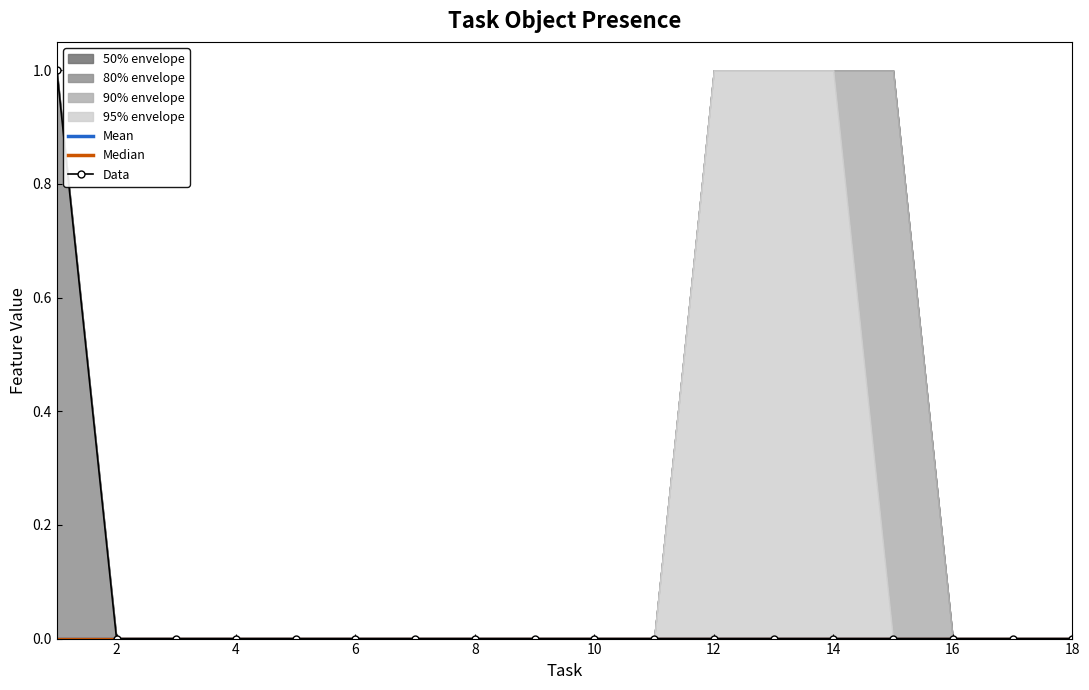

Rank the series by their maximum value, from highest to lowest.

Data, Mean, Median